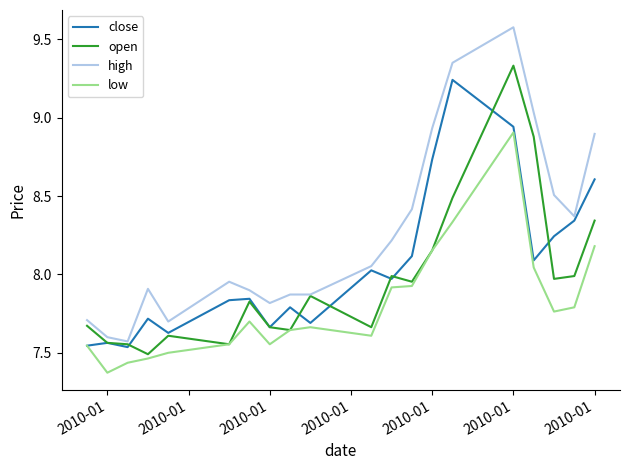

True or false: low and high cross at least once.

False